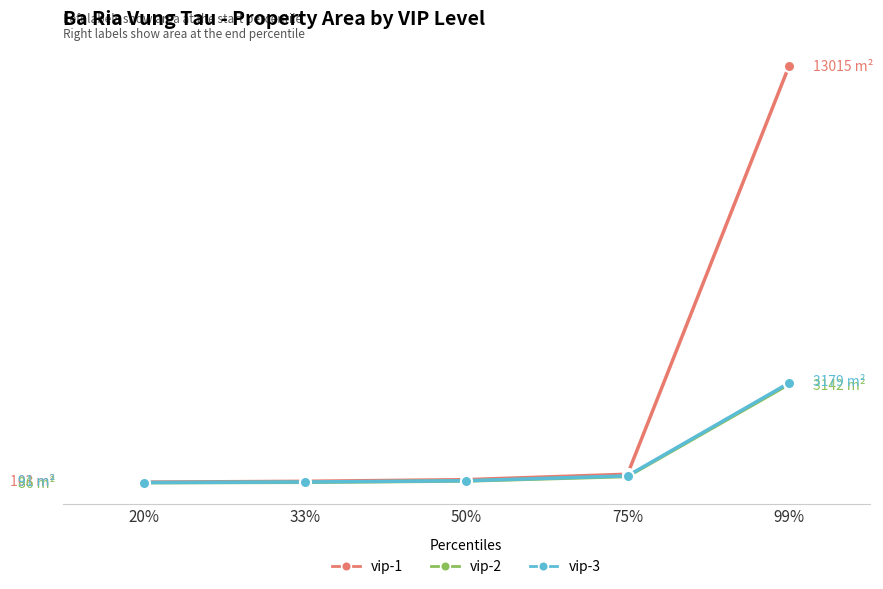

Does the chart have visible grid lines?

Yes